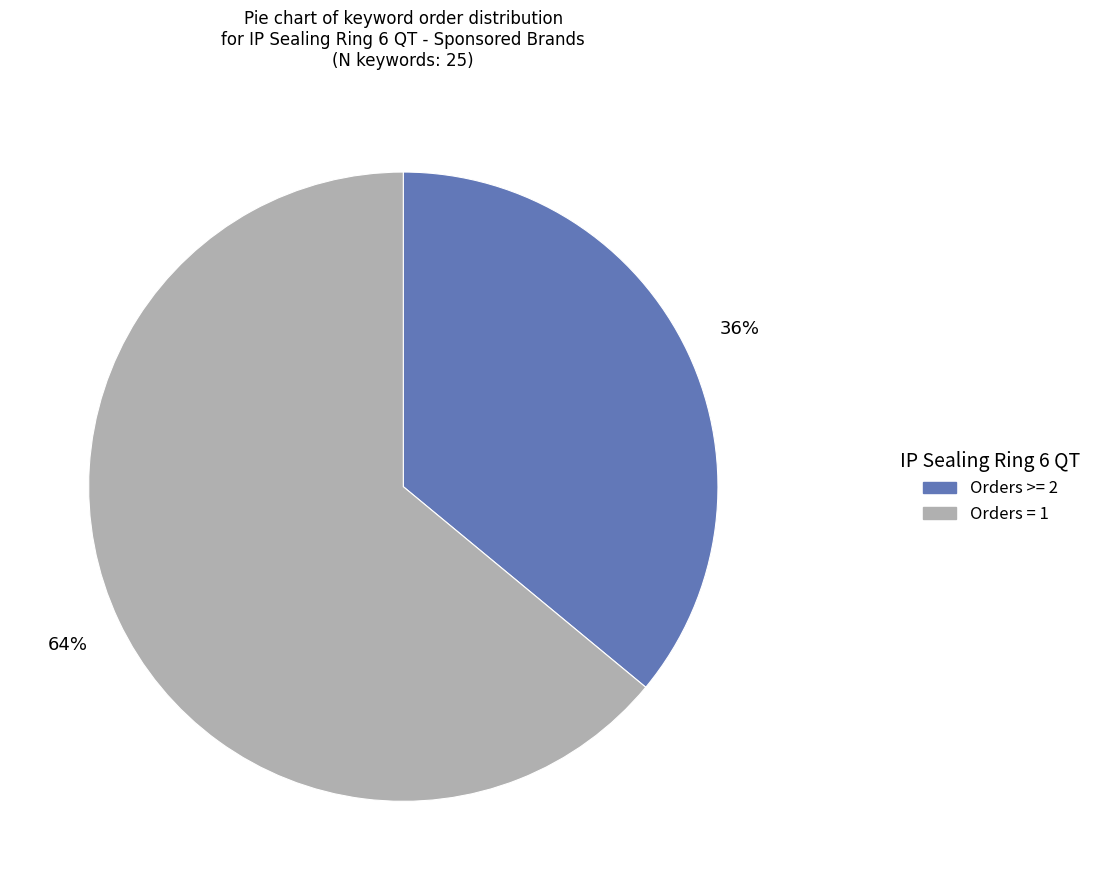

Does any single category account for the majority?

Yes